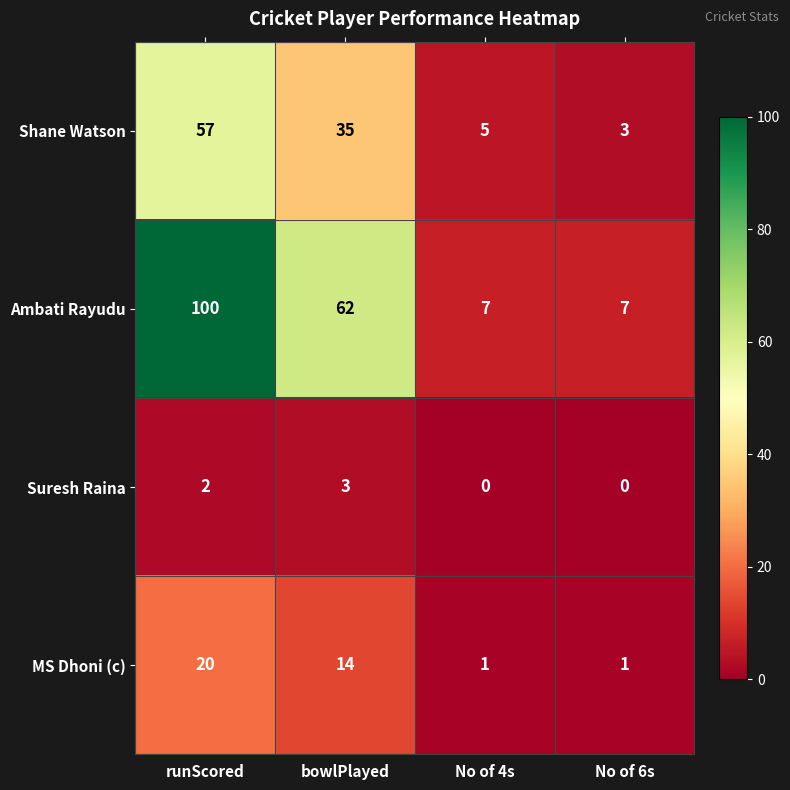

Between runScored and No of 4s, which series saw the biggest shift?

Ambati Rayudu